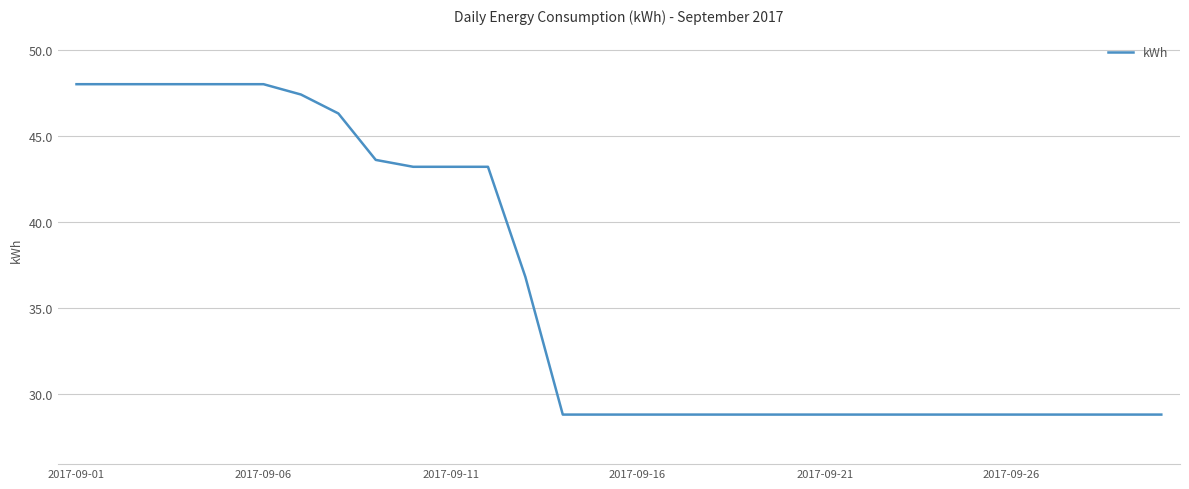

What is the sum of all values?

1081.3